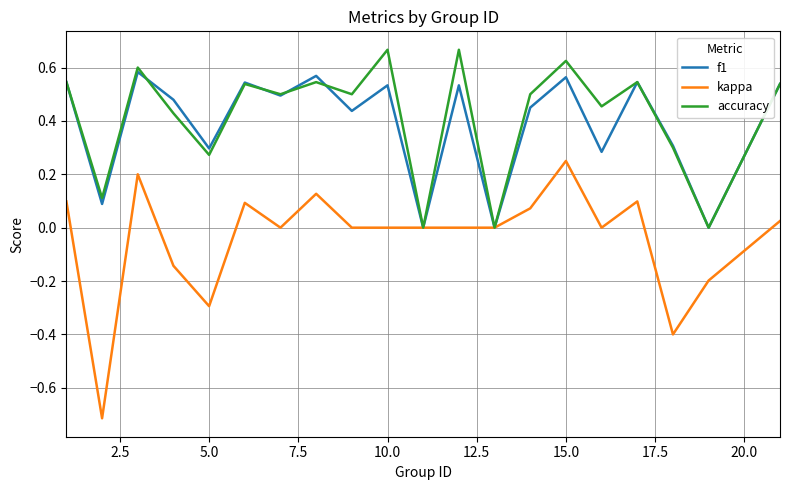

Which series has the largest range (max minus min)?

kappa